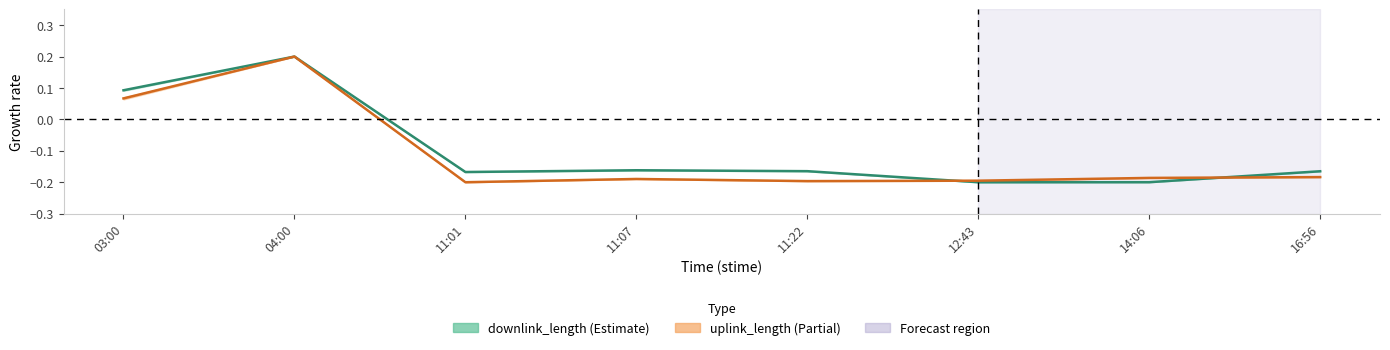

The value of uplink_length at 11:01 is -0.2. True or false?

True